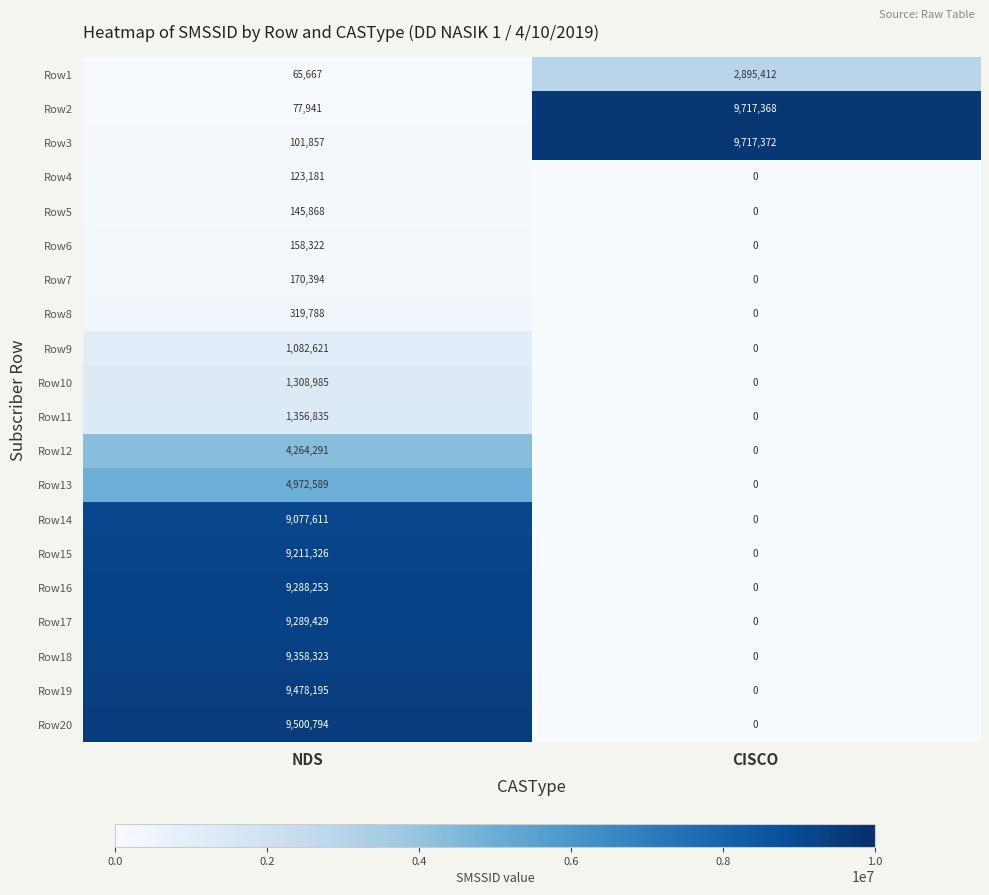

True or false: Row5 has a value of 0 at CISCO.

True